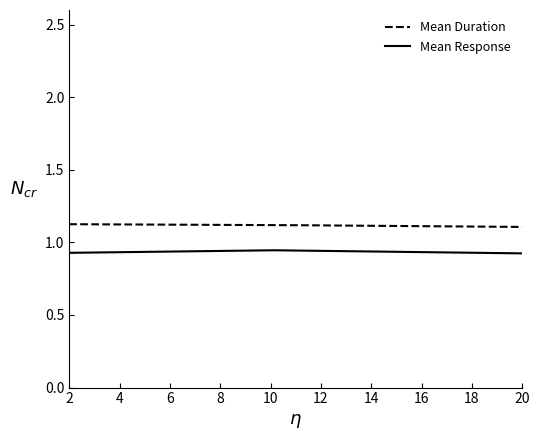

Which series has the largest total across all categories?

Mean Duration